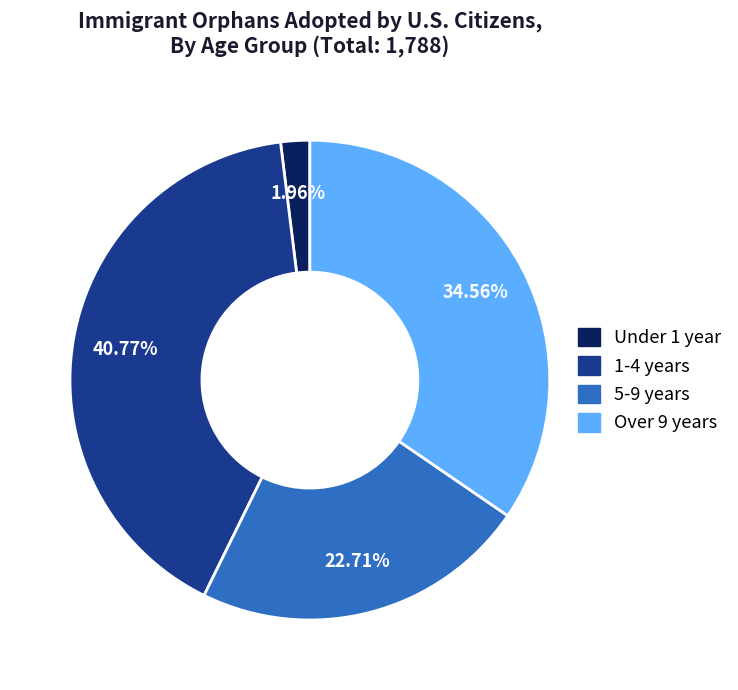

The Over 9 years slice represents 35% of the pie. True or false?

True